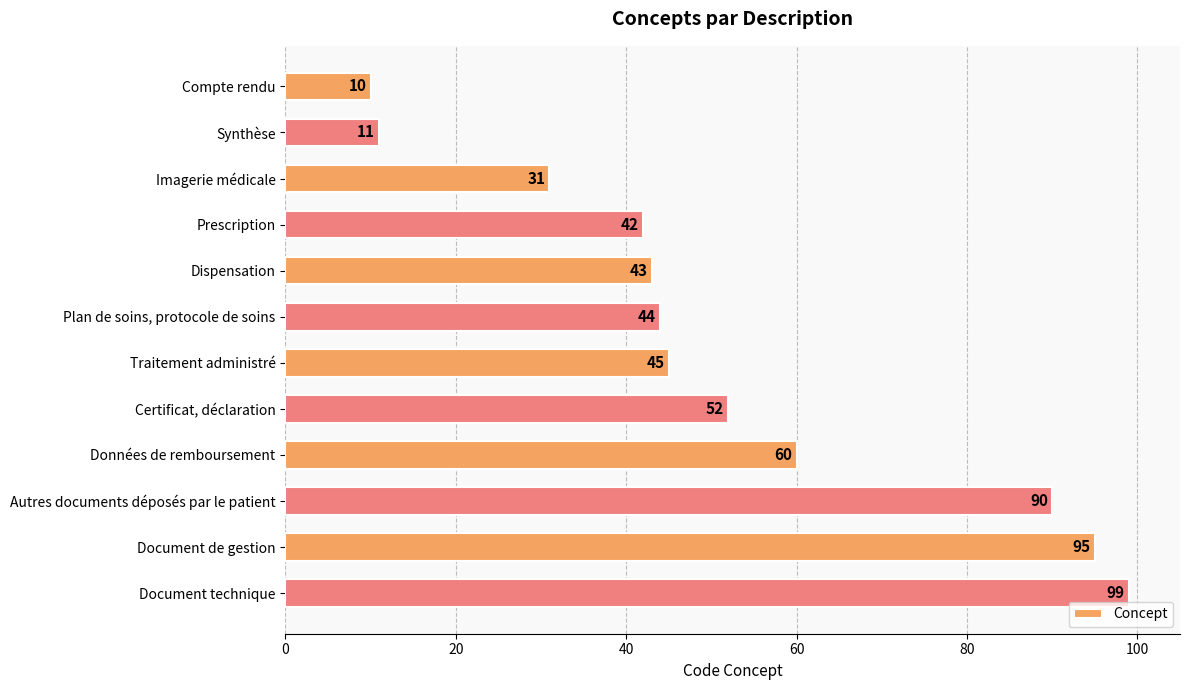

Reading top to bottom, extract all data points from this chart.

Compte rendu=10	Synthèse=11	Imagerie médicale=31	Prescription=42	Dispensation=43	Plan de soins, protocole de soins=44	Traitement administré=45	Certificat, déclaration=52	Données de remboursement=60	Autres documents déposés par le patient=90	Document de gestion=95	Document technique=99